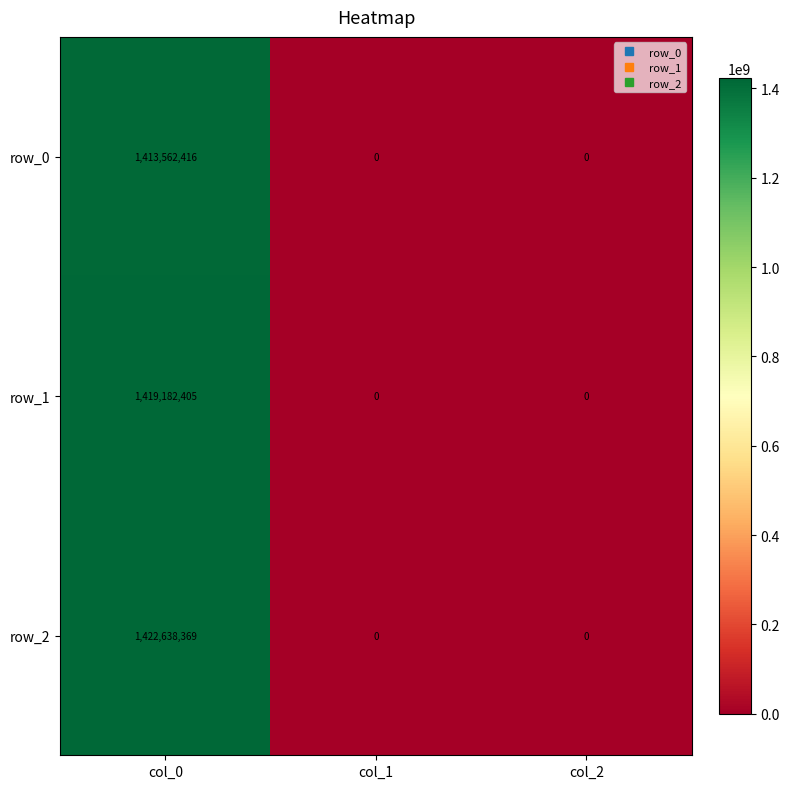

Which series has the largest total across all categories?

row_2